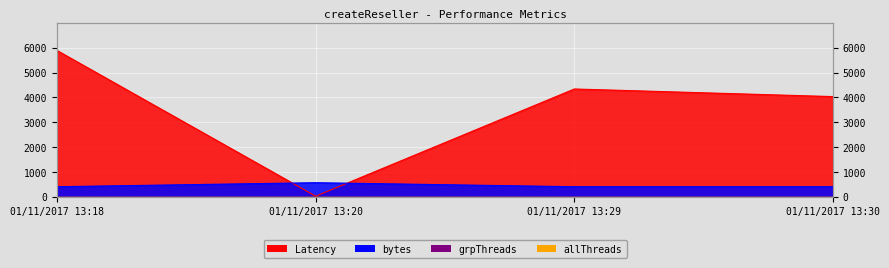

Which category has the lowest value across all series?

01/11/2017 13:20